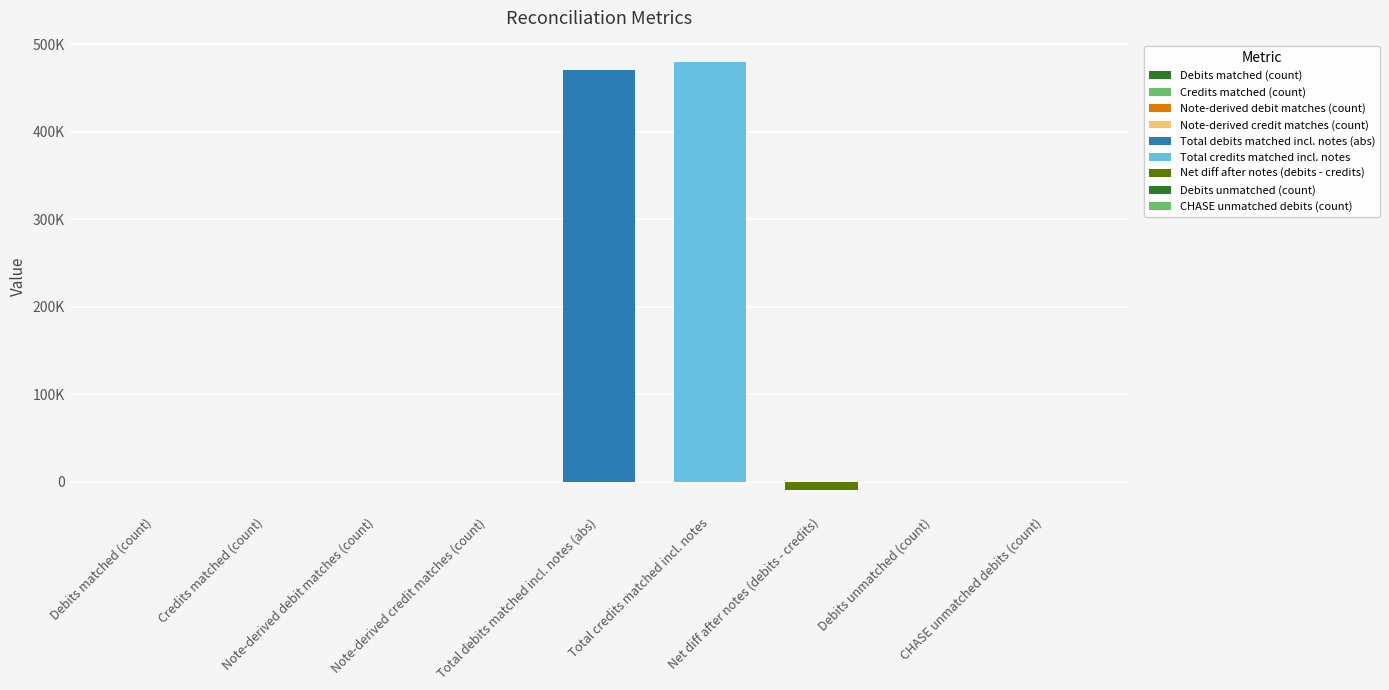

What is the difference between the values at Total debits matched incl. notes (abs) and Debits unmatched (count)?

470037.0